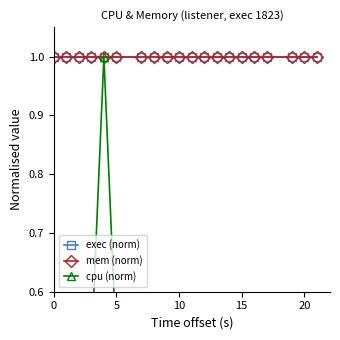

What is the greatest value displayed?

1.0